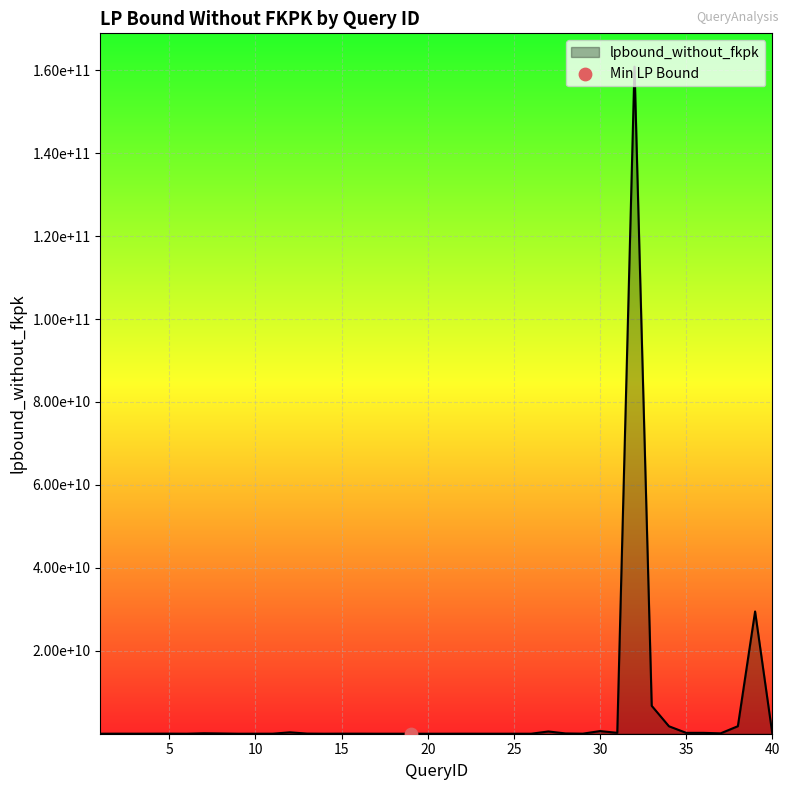

Is this an area chart (filled region under the line)?

Yes